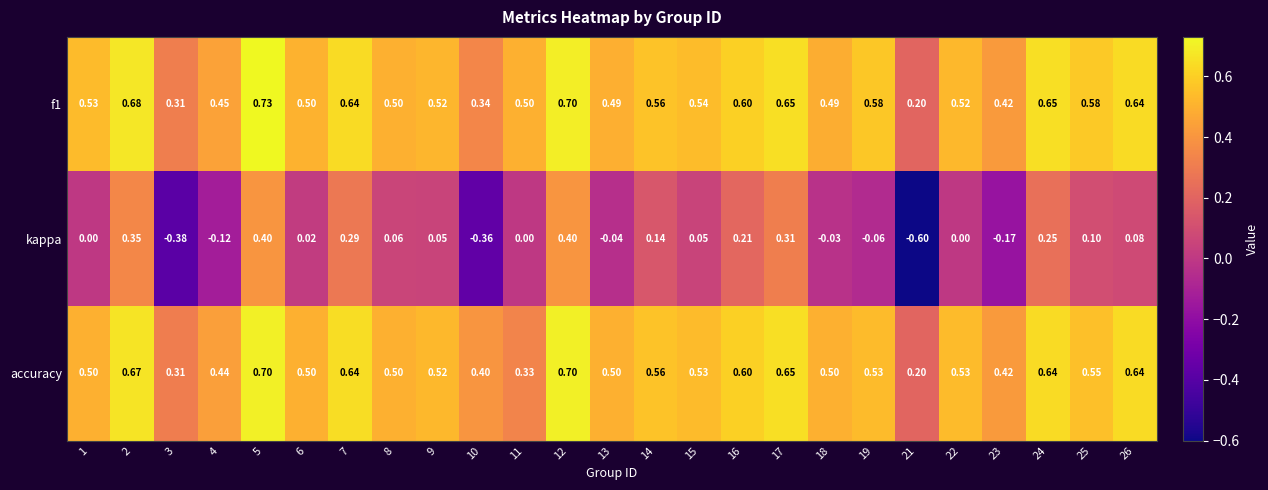

Is the value of kappa at 22 greater than the value of accuracy at 23?

No